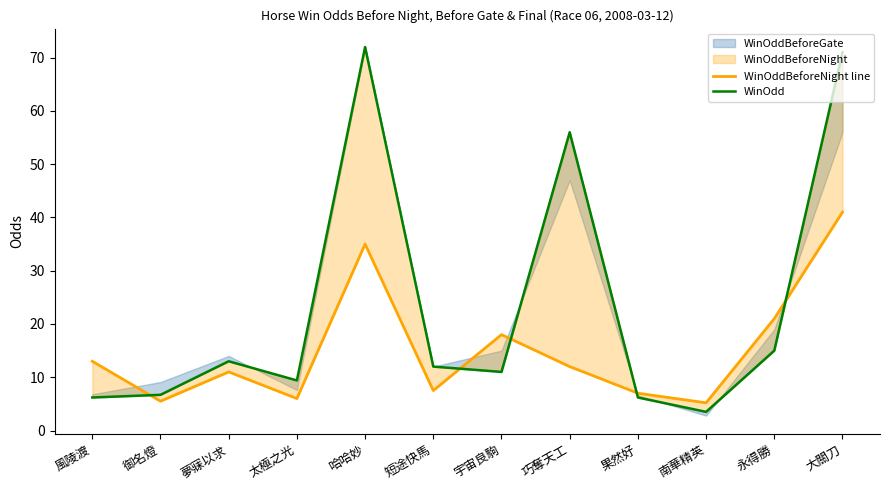

True or false: WinOdd and WinOddBeforeNight line intersect in this chart.

True